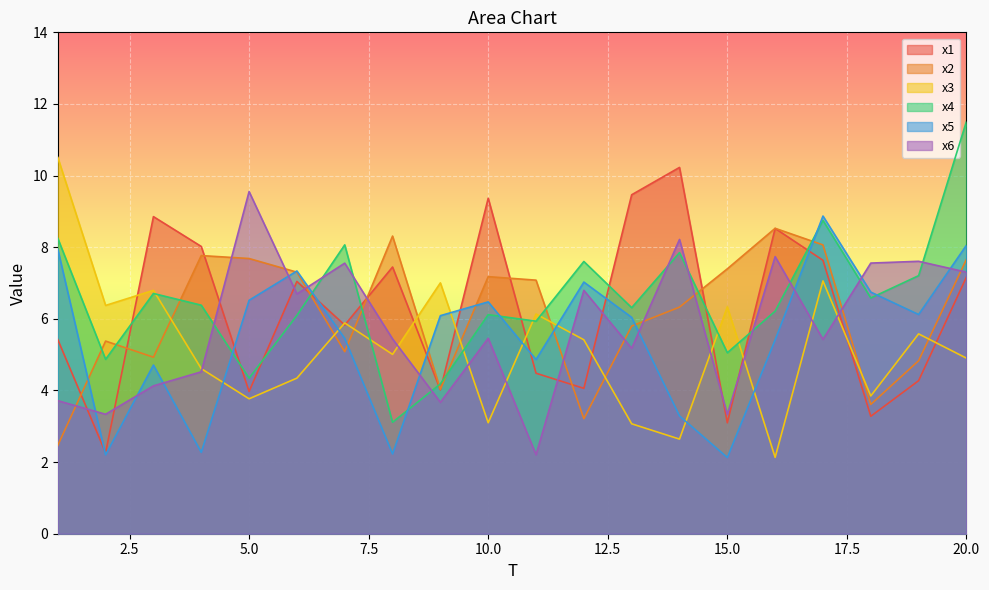

Count the number of data series in this chart.

6